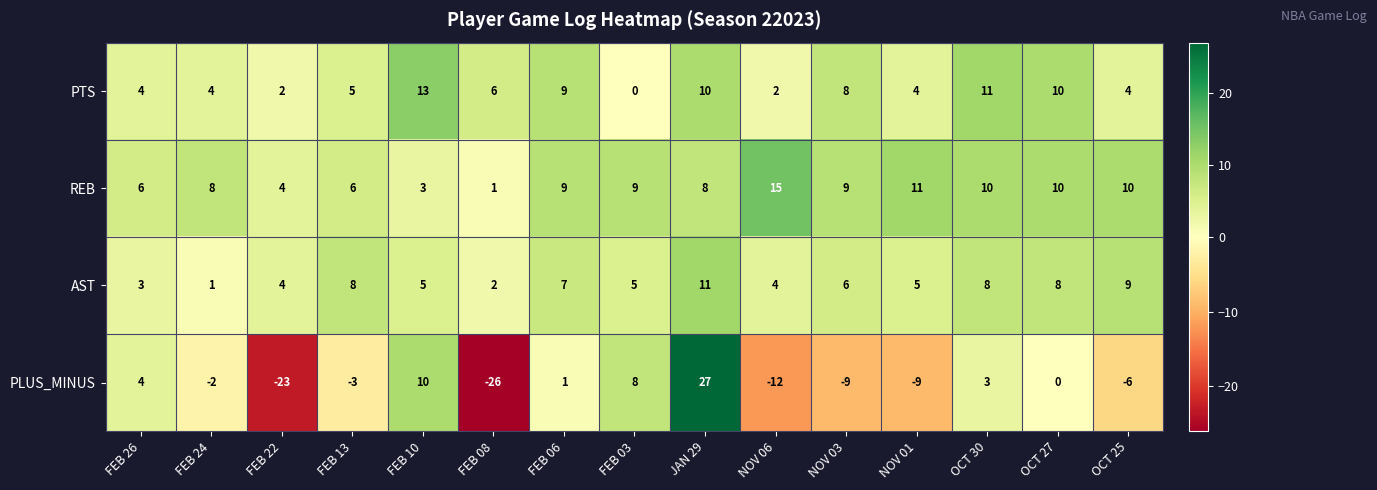

Between FEB 24 and JAN 29, which series saw the biggest shift?

PLUS_MINUS